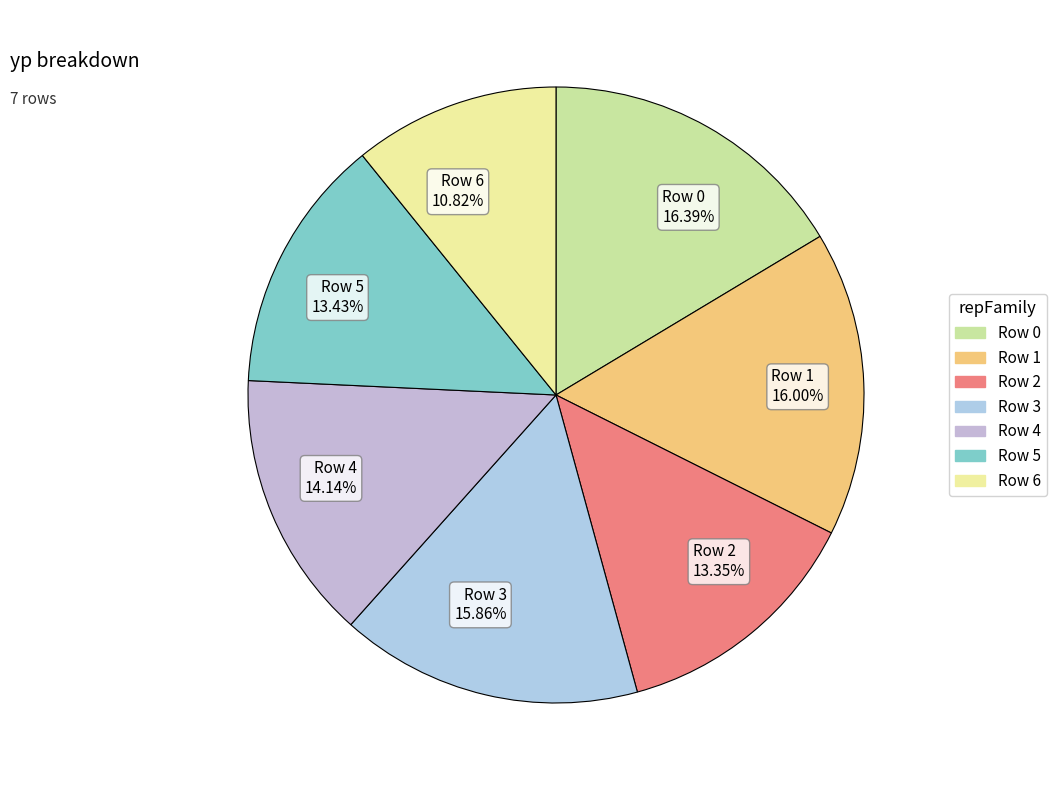

Is it true that Row 5 is 13% of the pie?

True